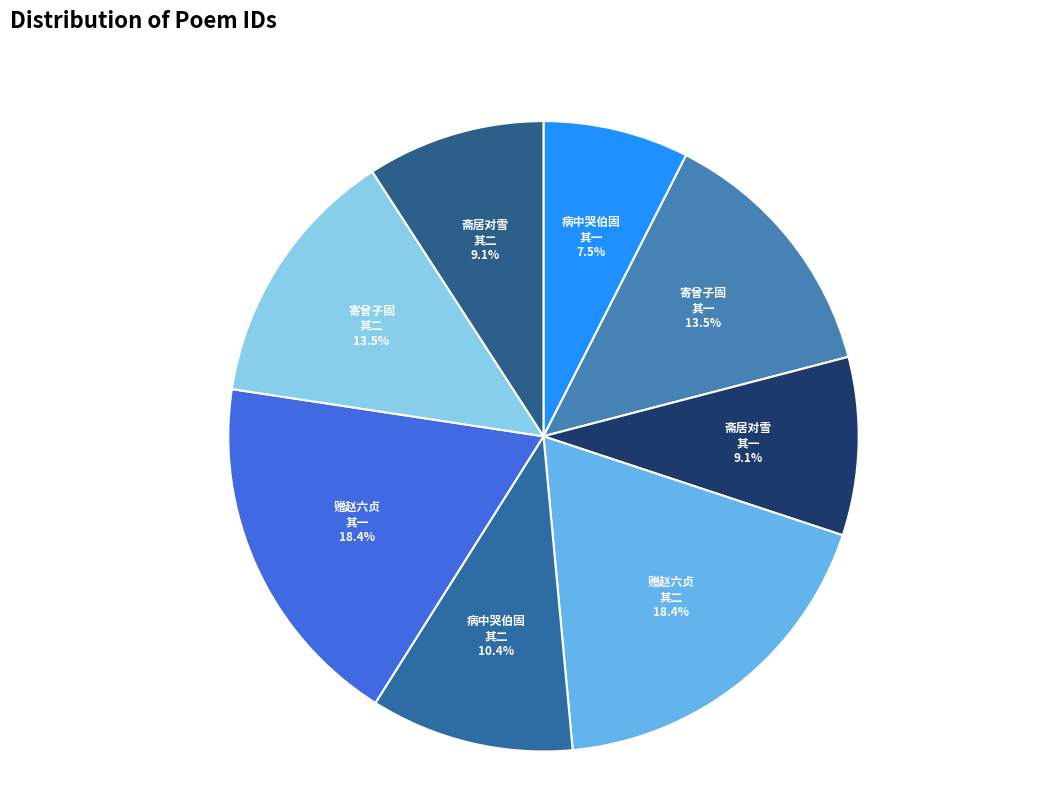

Count the number of slices in the pie.

8